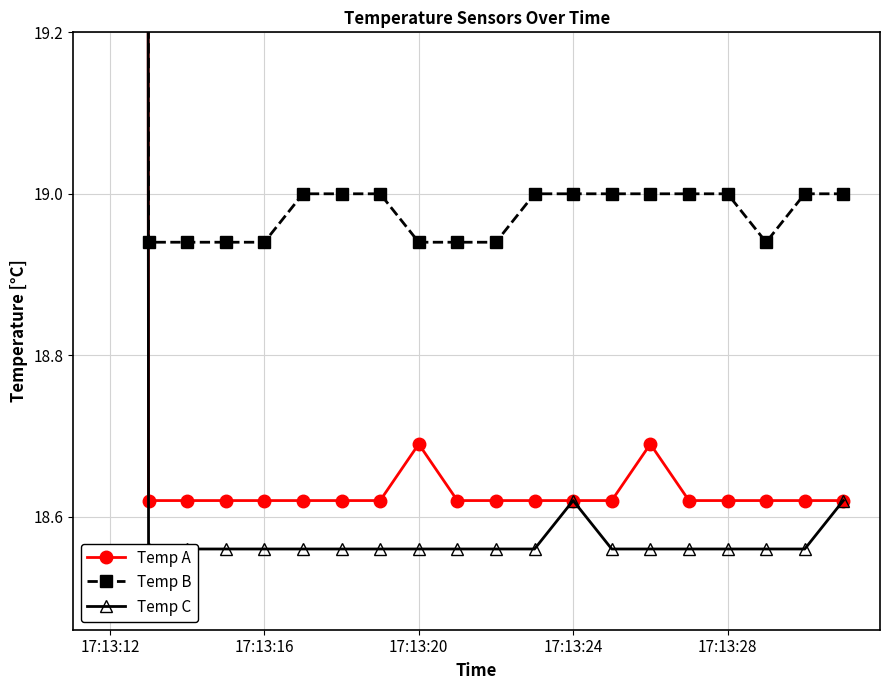

At which label does Temp C reach its minimum?

17:13:16